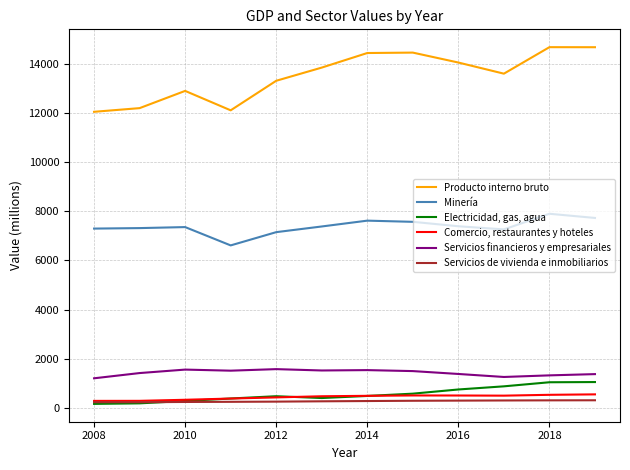

List the series in order of their peak value, lowest first.

Servicios de vivienda e inmobiliarios, Comercio, restaurantes y hoteles, Electricidad, gas, agua, Servicios financieros y empresariales, Minería, Producto interno bruto